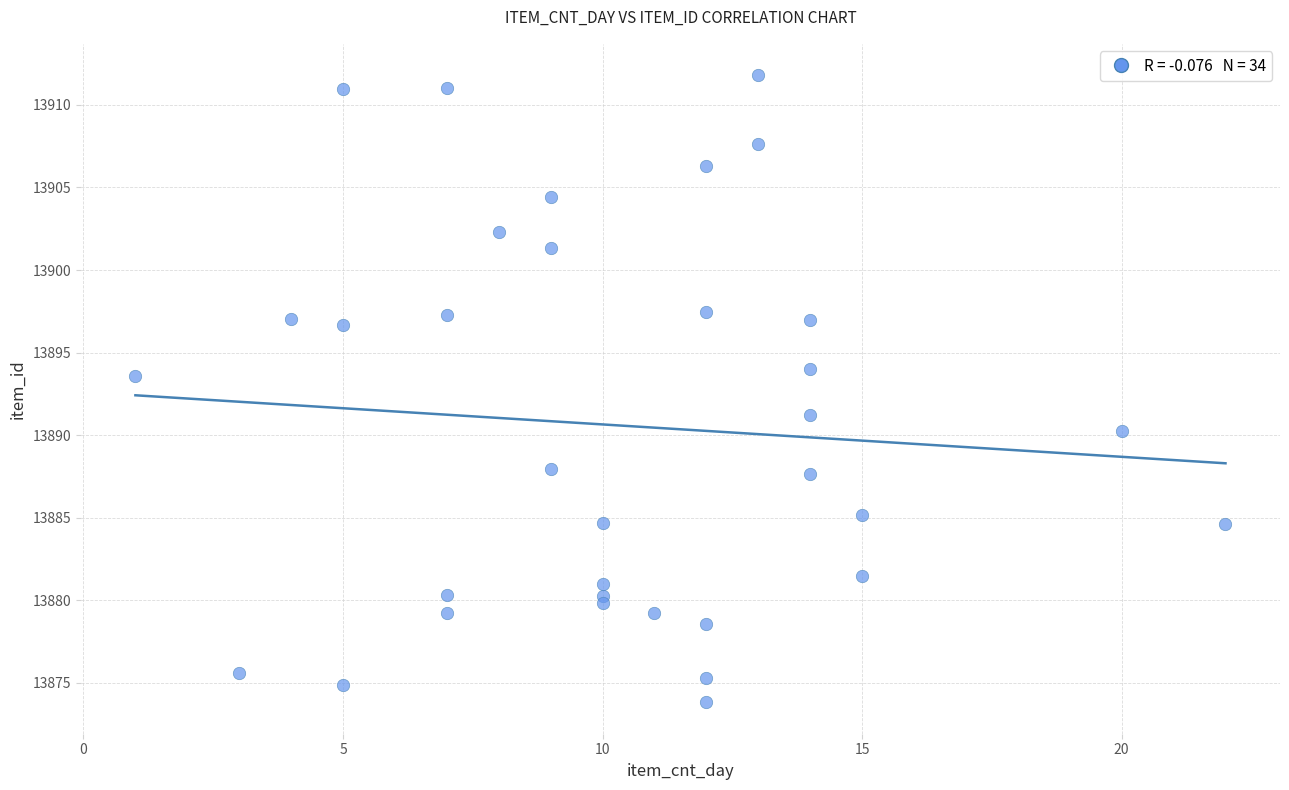

What Y value in the scatter plot is closest to 13892?

13891.2